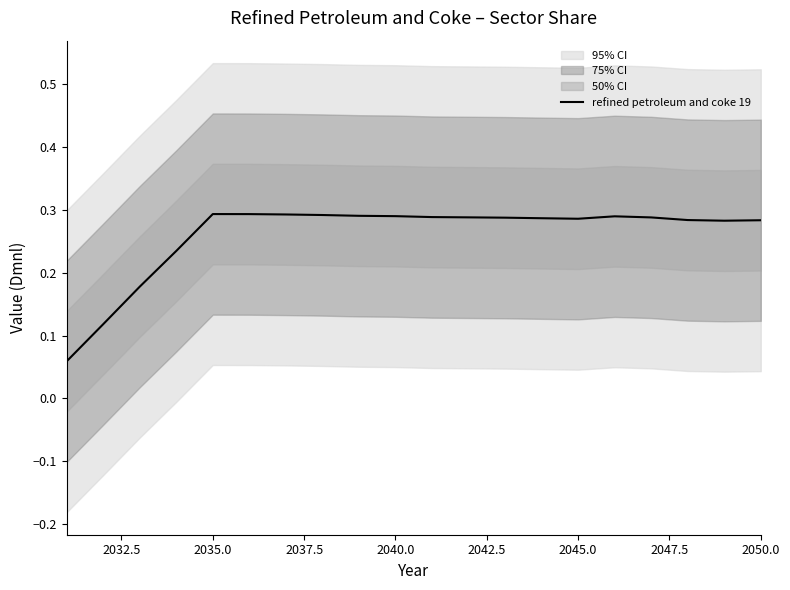

How many data points does each series have?

20